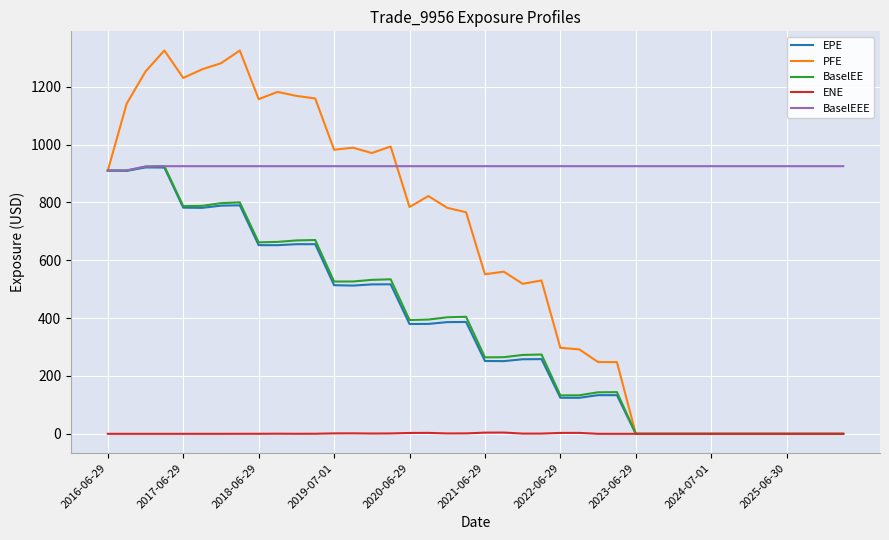

Which series has the largest total across all categories?

BaselEEE